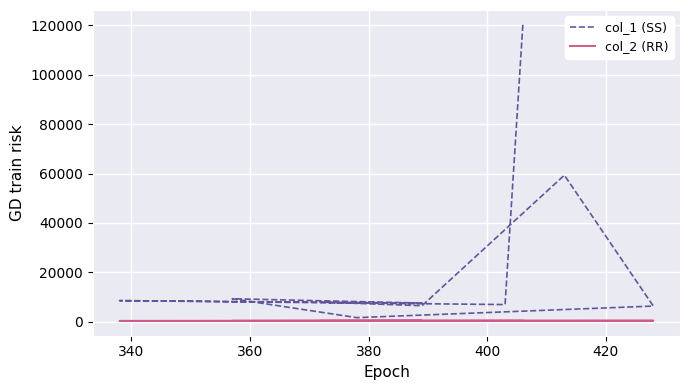

True or false: col_2 (RR) and col_1 (SS) cross at least once.

False